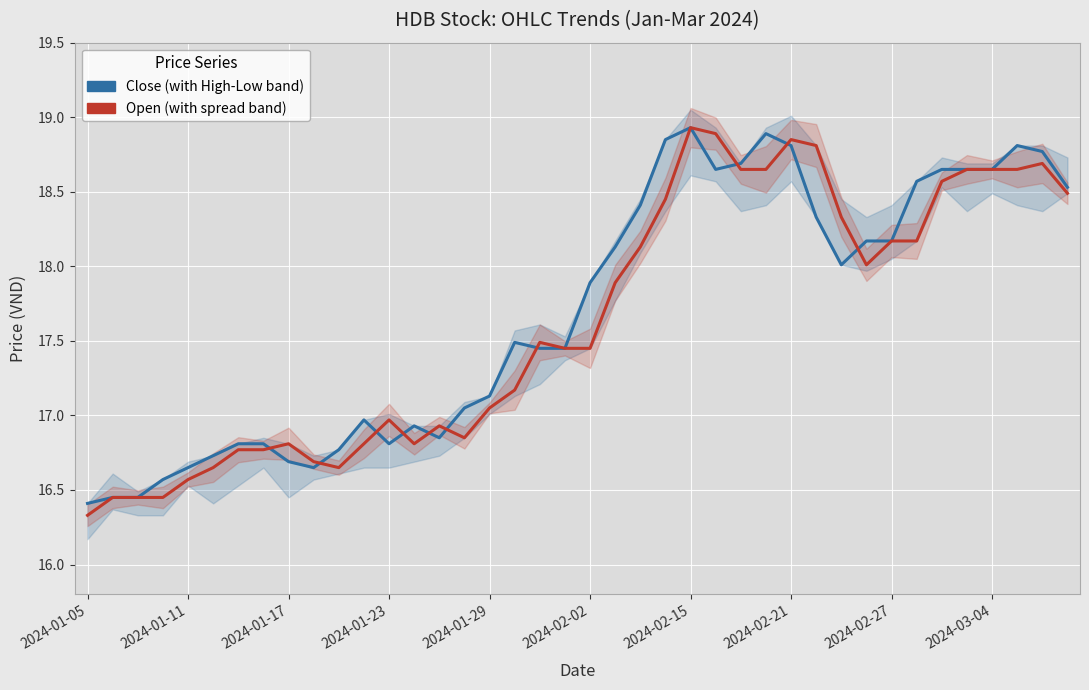

List the series in order of their overall mean, lowest first.

Open, Close